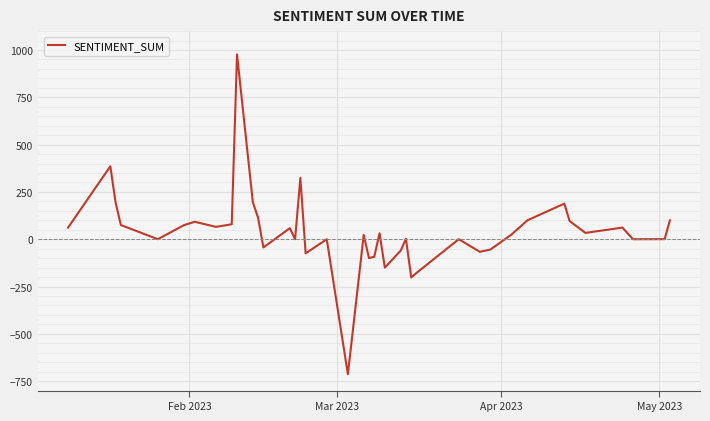

What is the greatest value displayed?

977.0